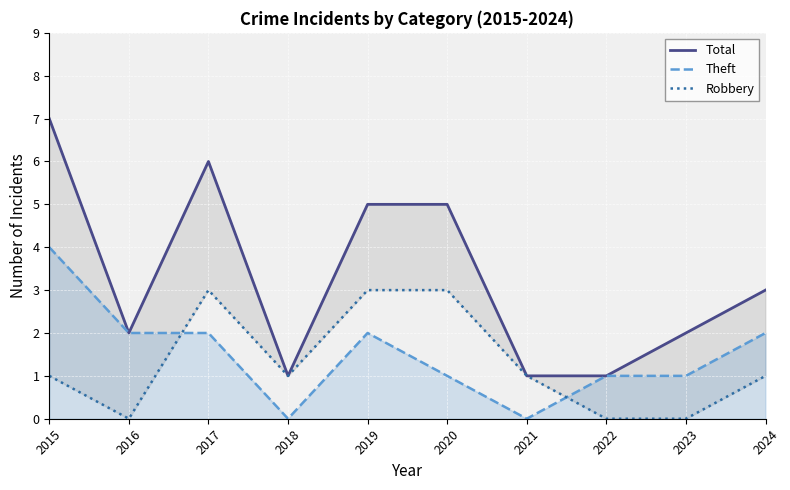

At which category is the sum across all series the highest?

2015